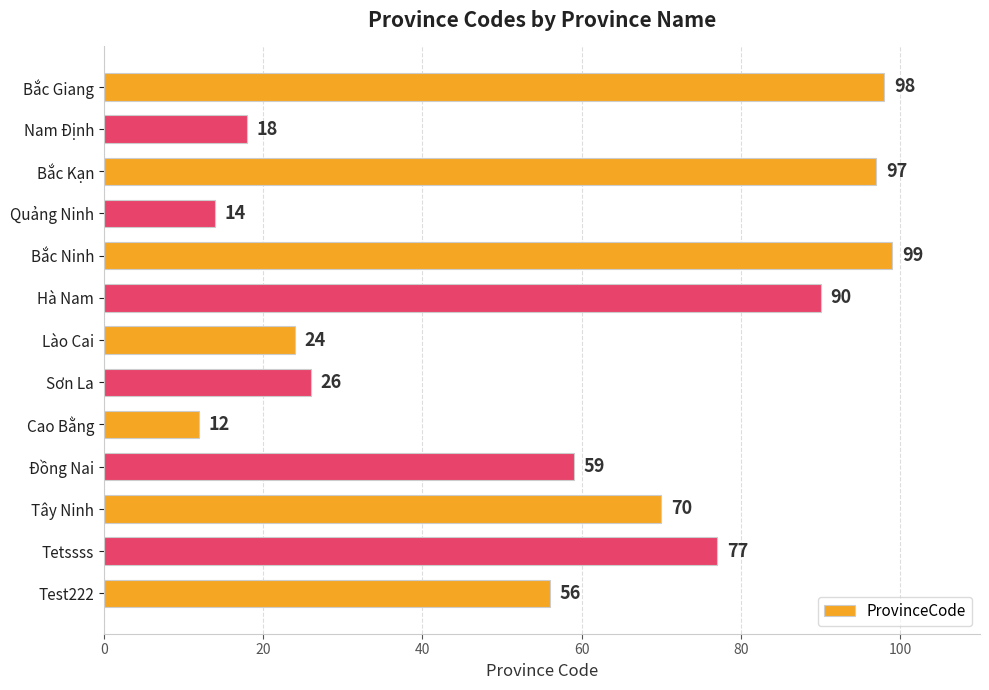

Is it true that the value at Tây Ninh is 114?

False